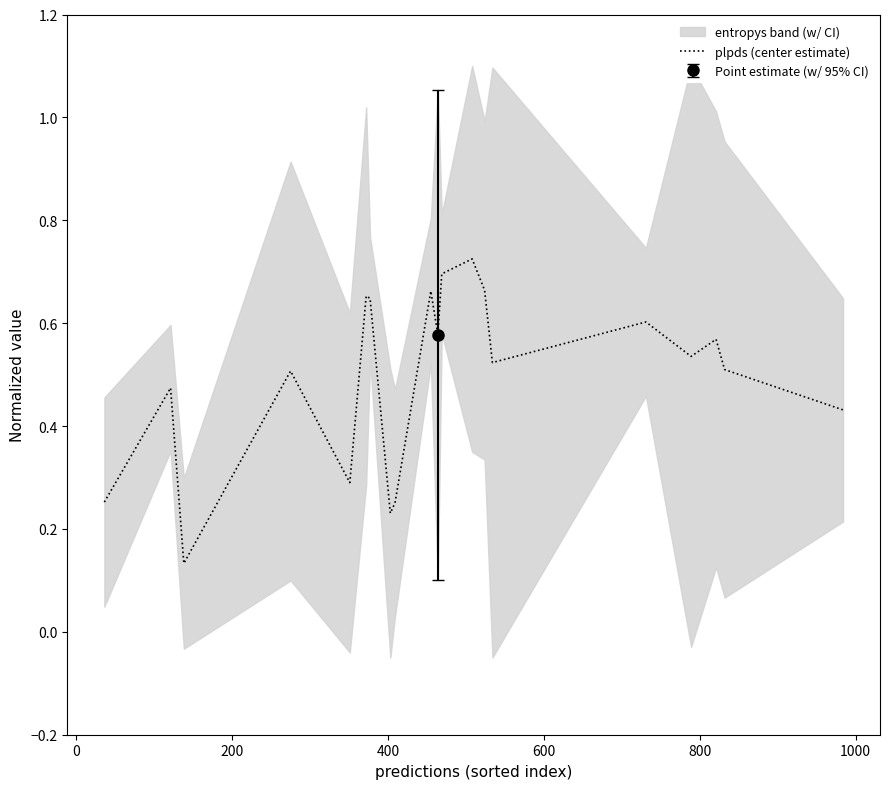

True or false: the data shows 0.1 at 18.

False